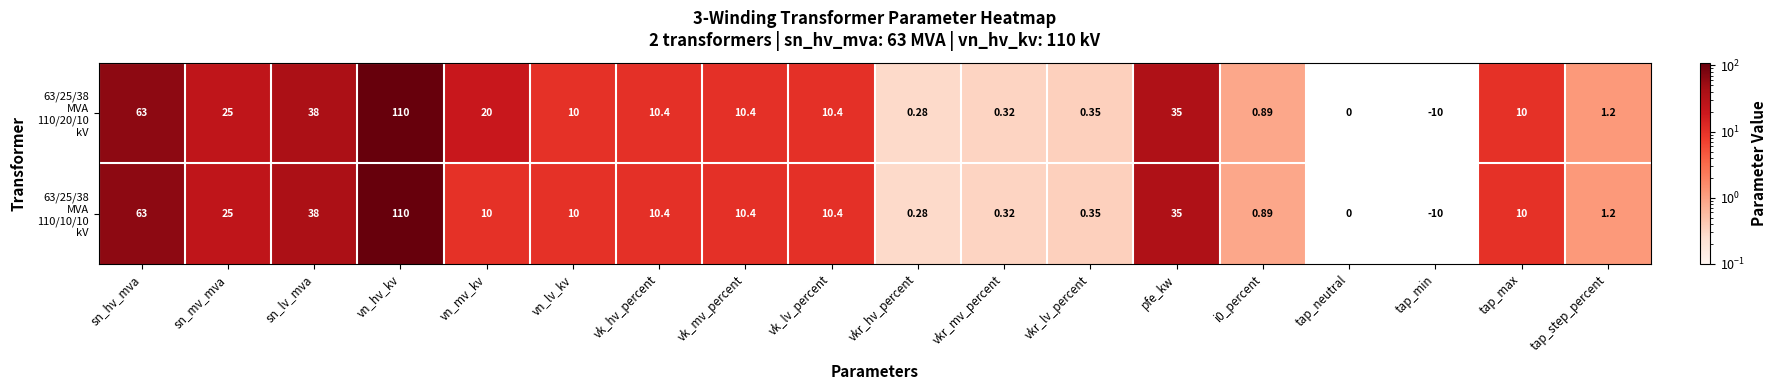

Count the number of data series in this chart.

2